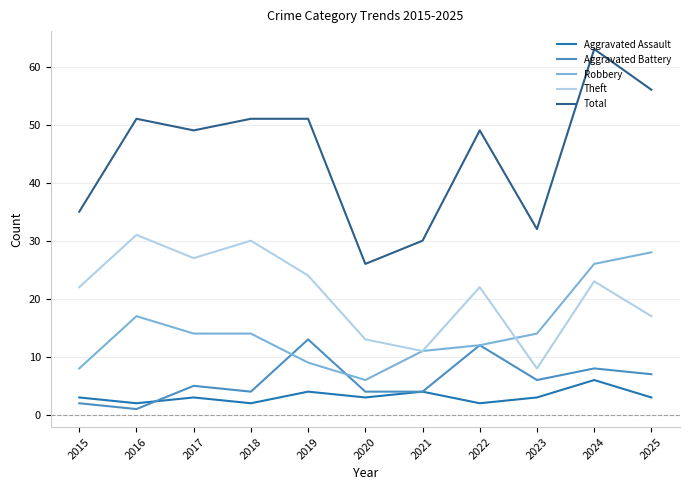

What is the difference between the Theft values at 2024 and 2021?

12